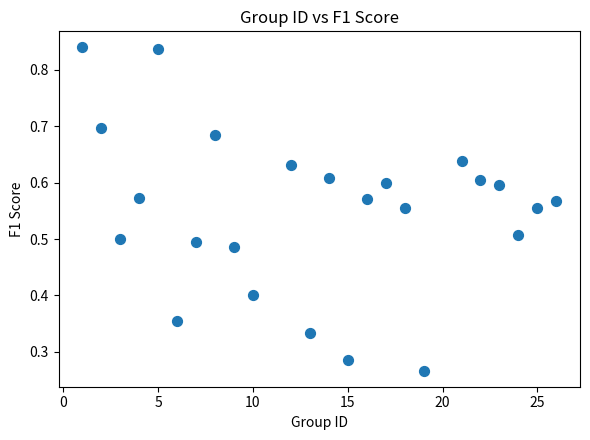

What is the range of X values (max minus min)?

25.0